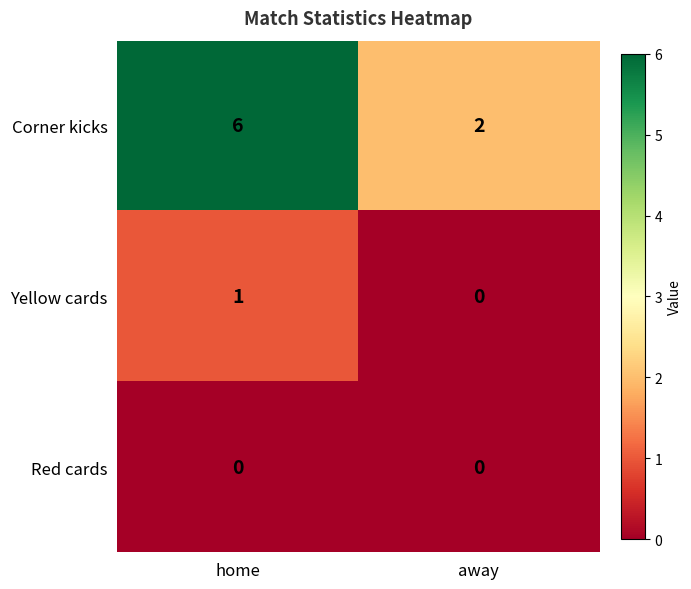

Reading right to left, what are all the values shown in this chart?

Corner kicks: away=2	home=6
Yellow cards: away=0	home=1
Red cards: away=0	home=0